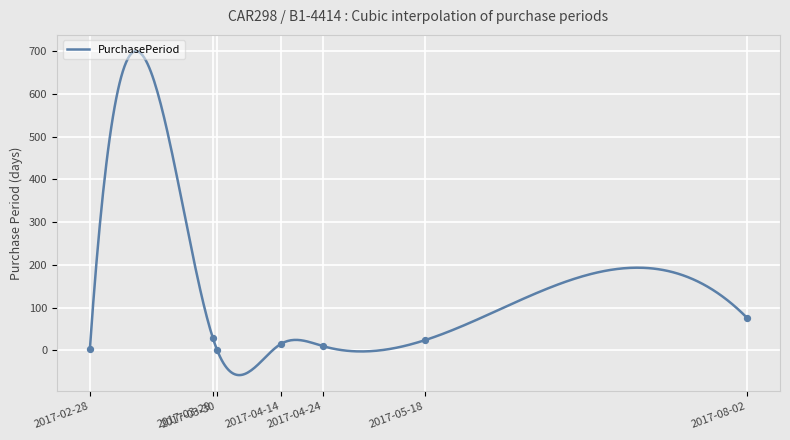

What is the ratio of the value at 2017-05-18 to the value at 2017-03-29?

0.8